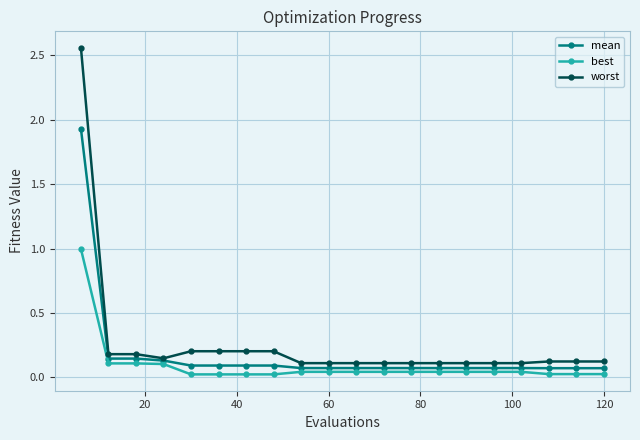

Which series has the widest spread of values?

worst